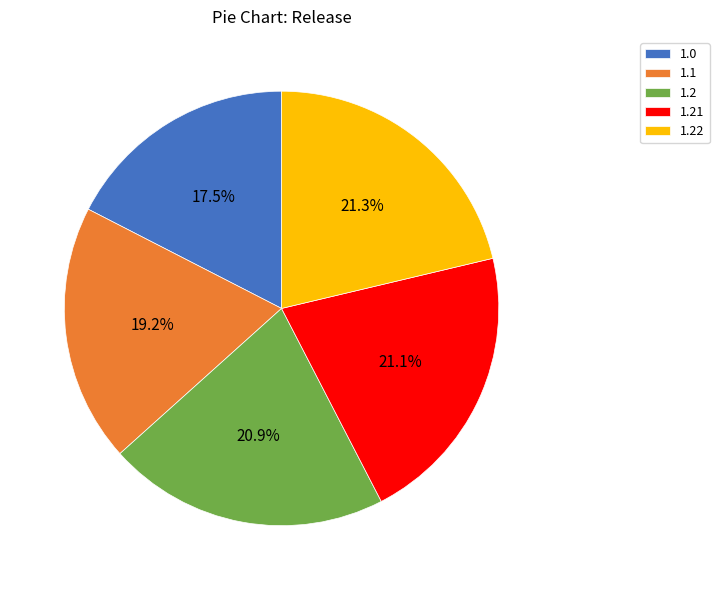

What is the ratio of the value at 1.22 to the value at 1.1?

1.1